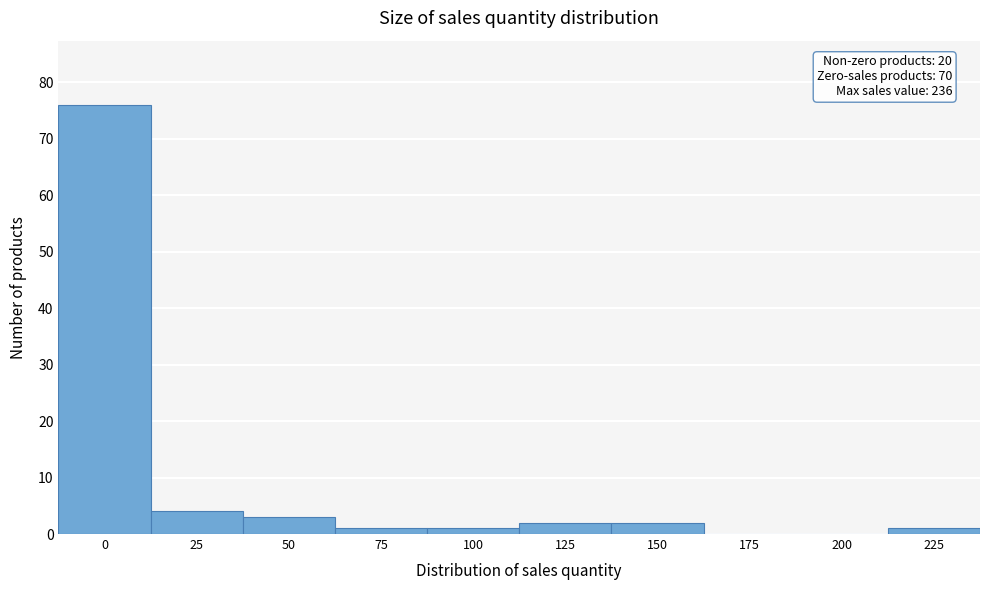

Reading left to right, transcribe all the data shown in this chart.

0=76	25=4	50=3	75=1	100=1	125=2	150=2	175=0	200=0	225=1